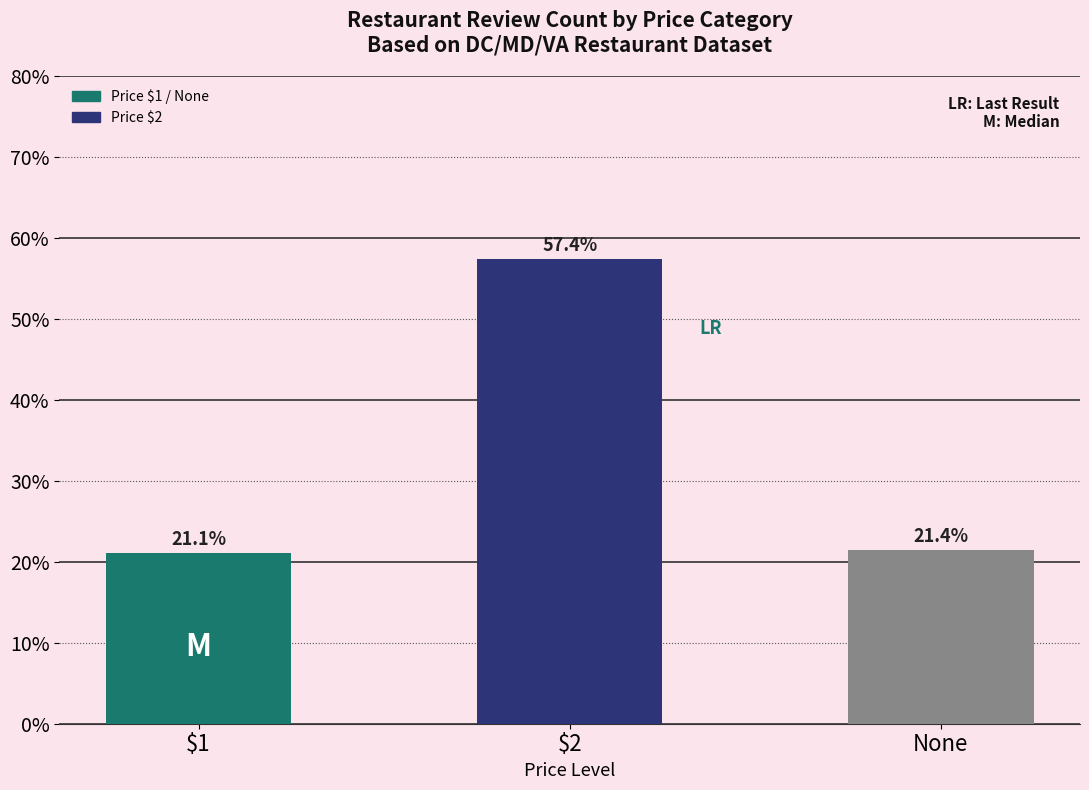

List the labels in order of value, smallest first.

$1, None, $2